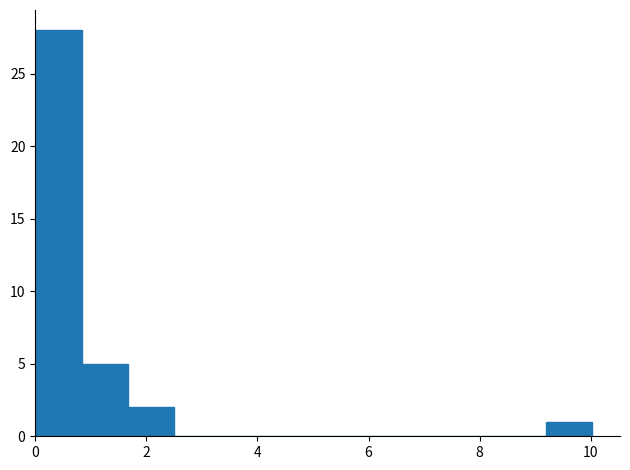

How tall is the bar that spans 0.0 to 0.8 on the x-axis? Neither the bar edges nor the heights are printed on the chart, so give them approximately, as read against the axes.

28